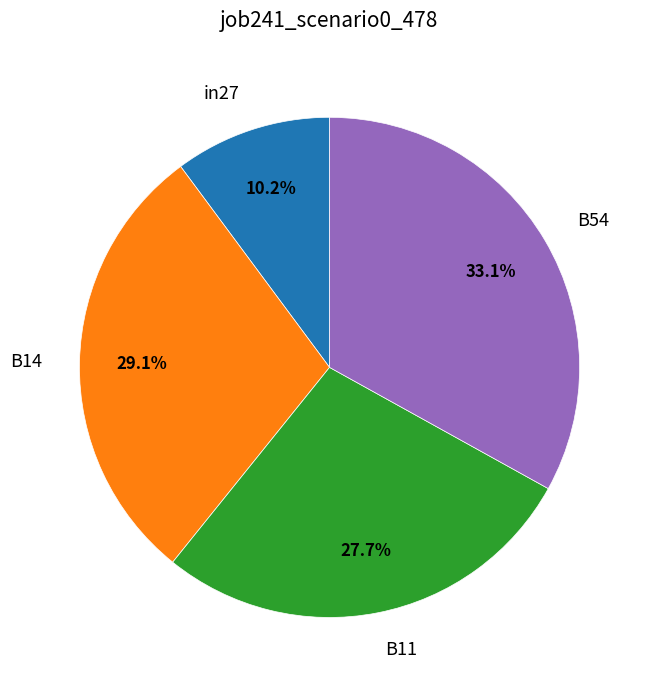

What is the largest slice in the pie chart?

B54